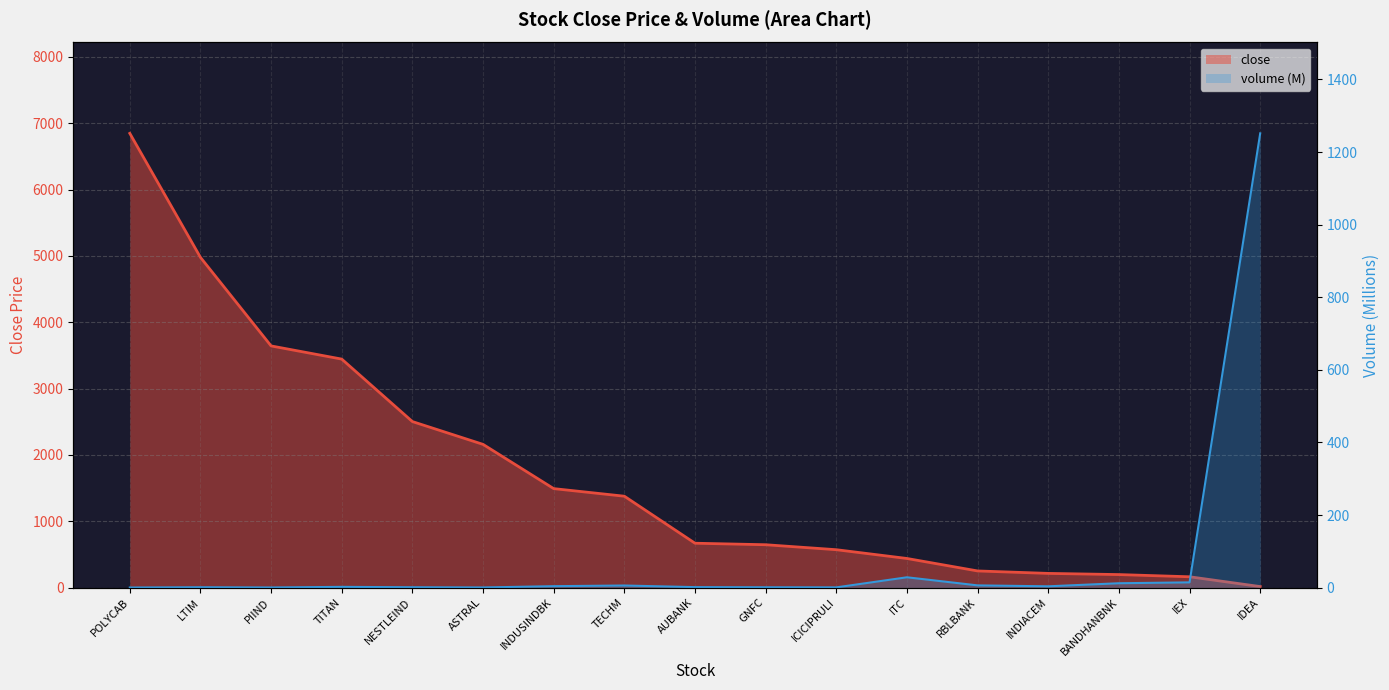

Which has a higher value, BANDHANBNK or INDIACEM?

INDIACEM